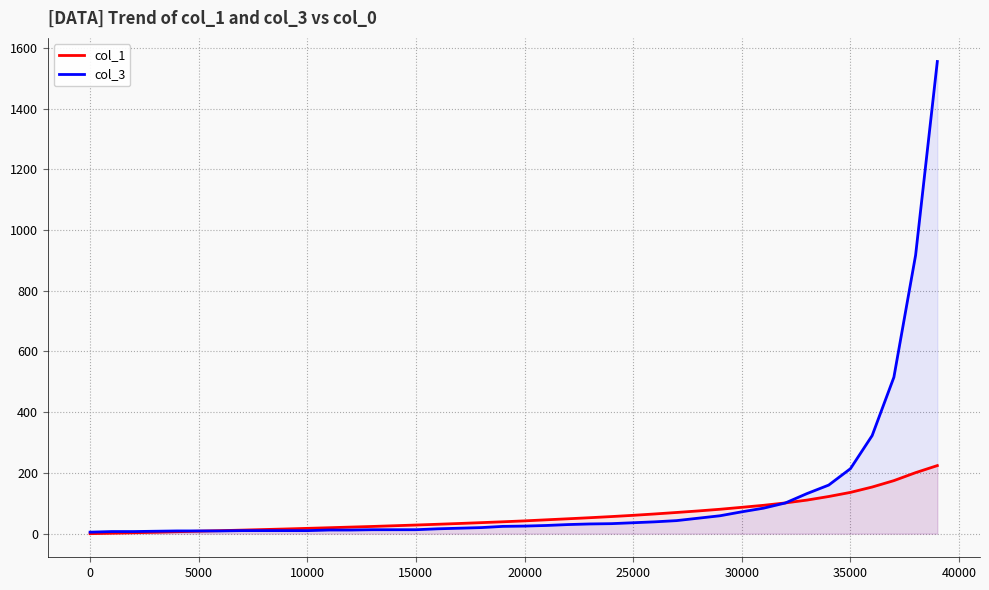

Which series has the widest spread of values?

col_3